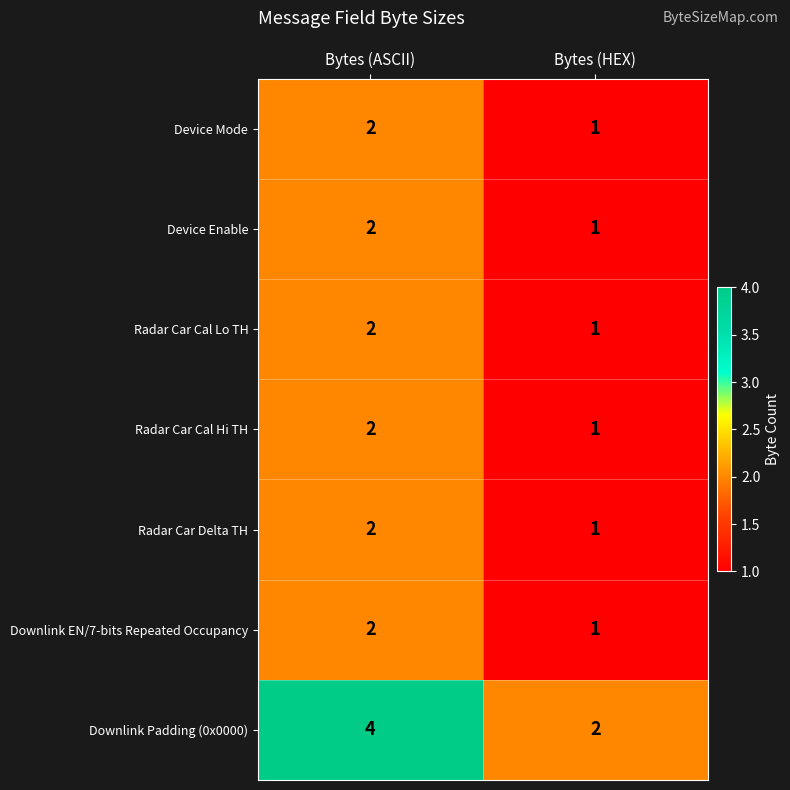

At which label is Device Mode closest to 1?

Bytes (HEX)